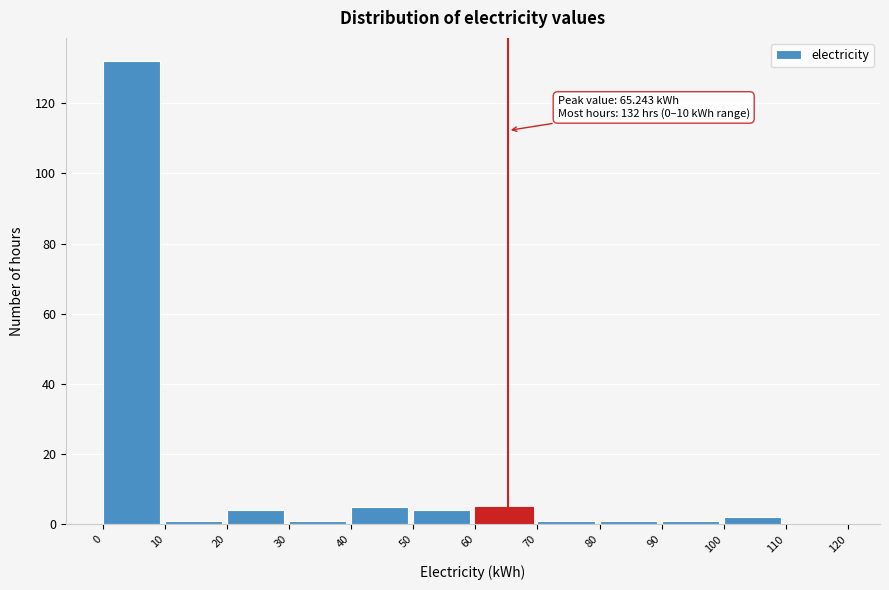

Over which range of the x-axis is the bar tallest?

0 to 10